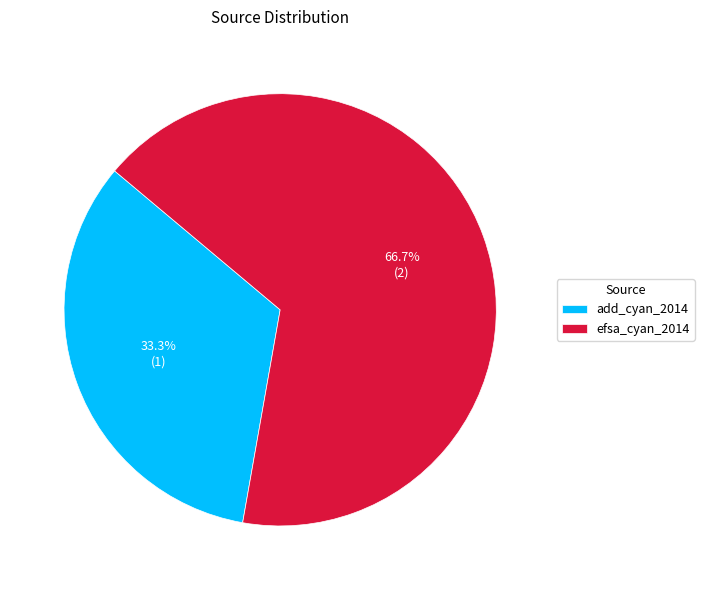

True or false: efsa_cyan_2014 accounts for 59% of the total.

False